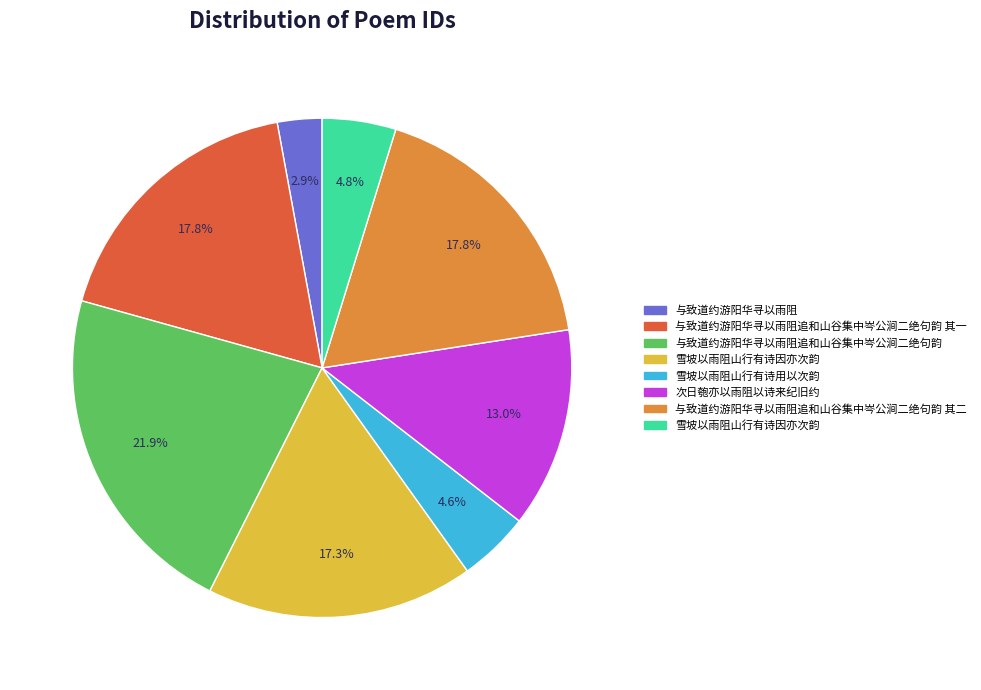

Is there a majority slice in this chart?

No